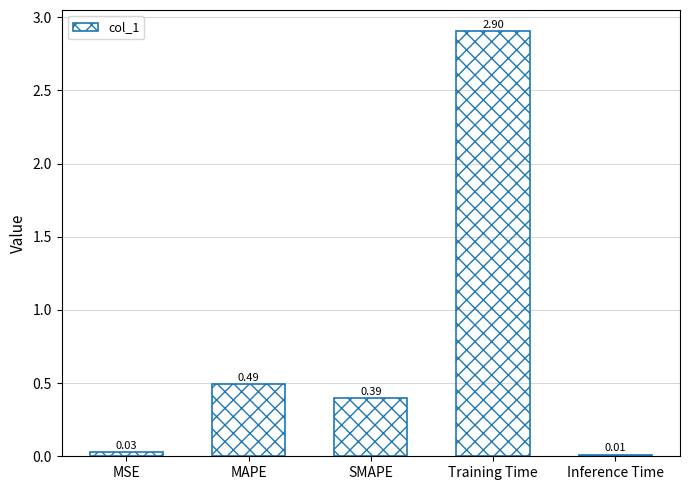

Count the number of categories in the chart.

5